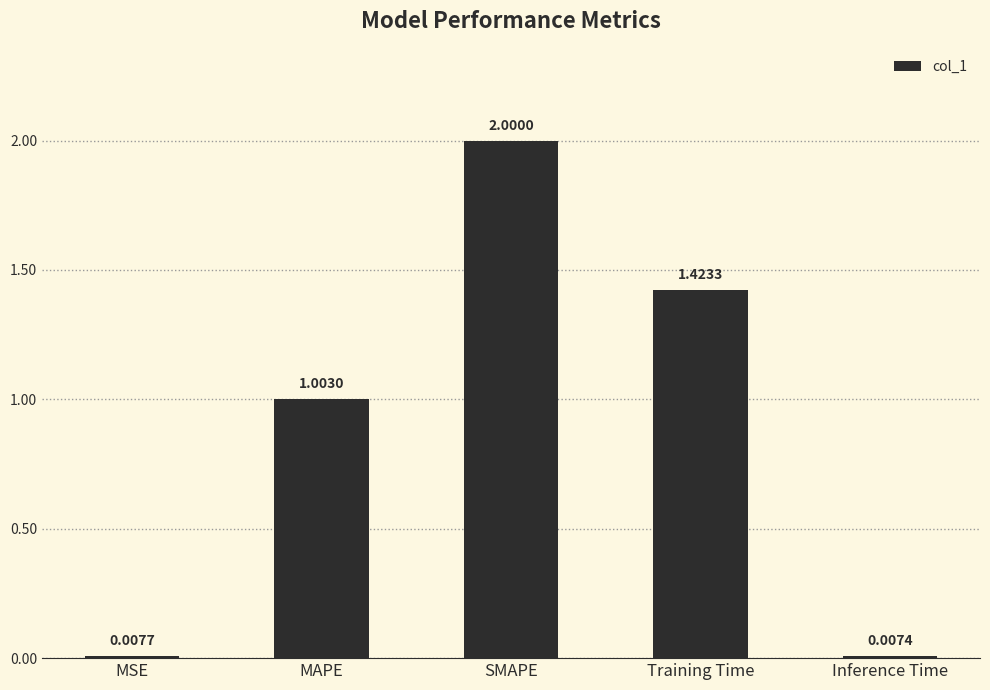

How many bars are there in total?

5